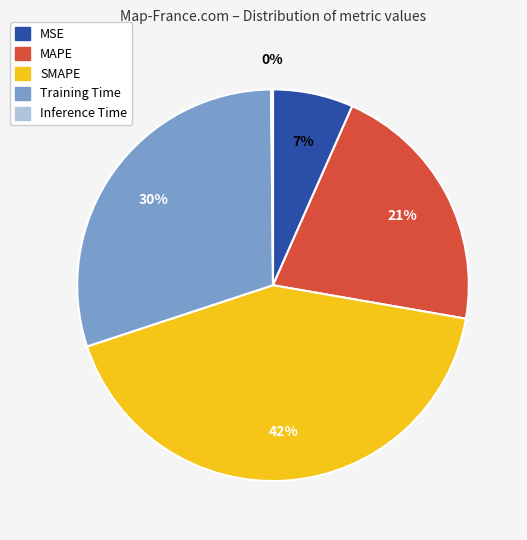

Which slice is the largest?

SMAPE